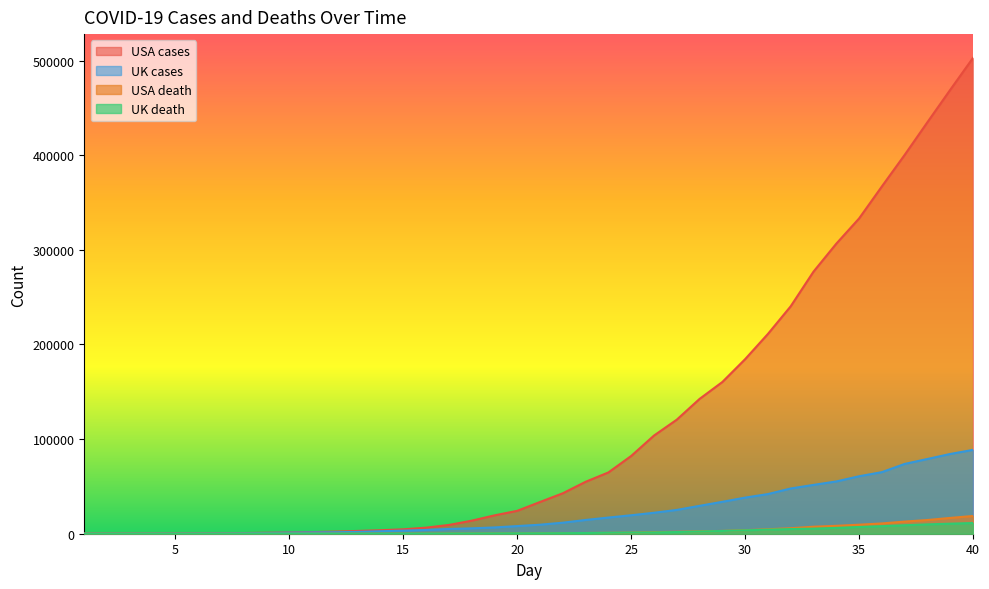

Rank the series at 2 from lowest to highest value.

UK death, USA death, USA cases, UK cases